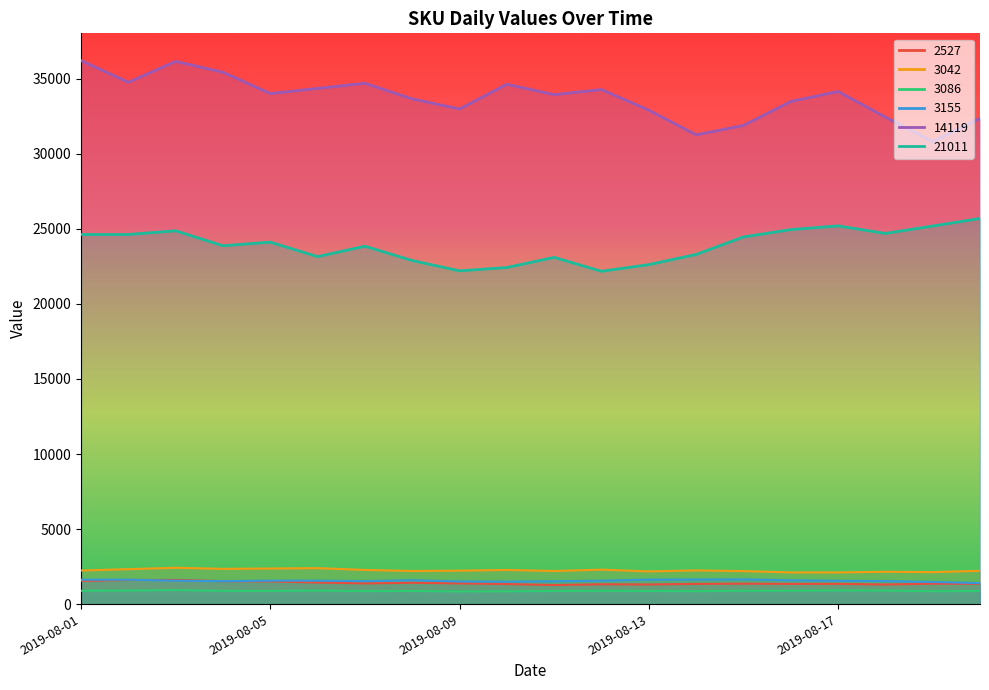

At how many categories does at least one series exceed 19240?

20